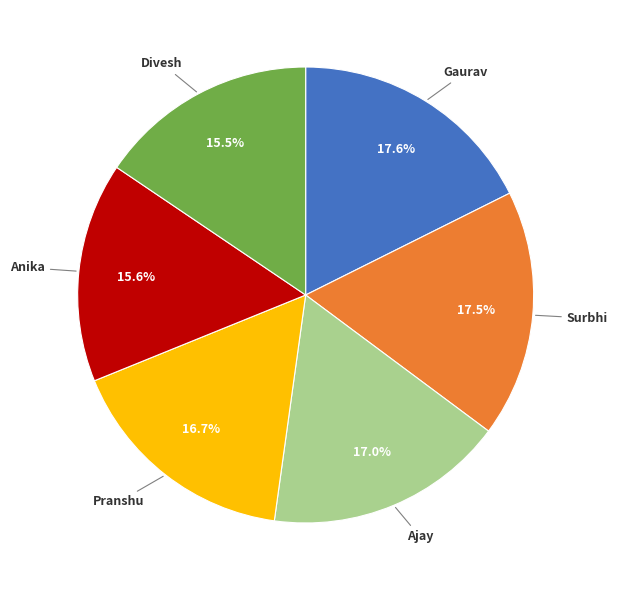

The Divesh slice represents 10% of the pie. True or false?

False